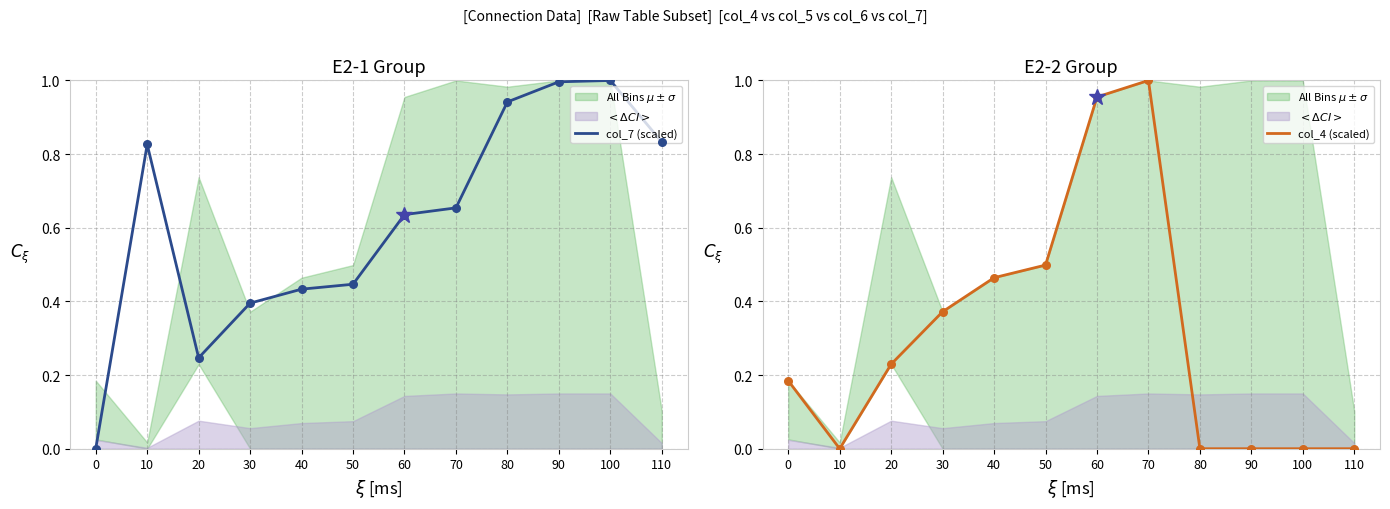

Which series has the largest Y range (max minus min)?

col_7 (scaled)